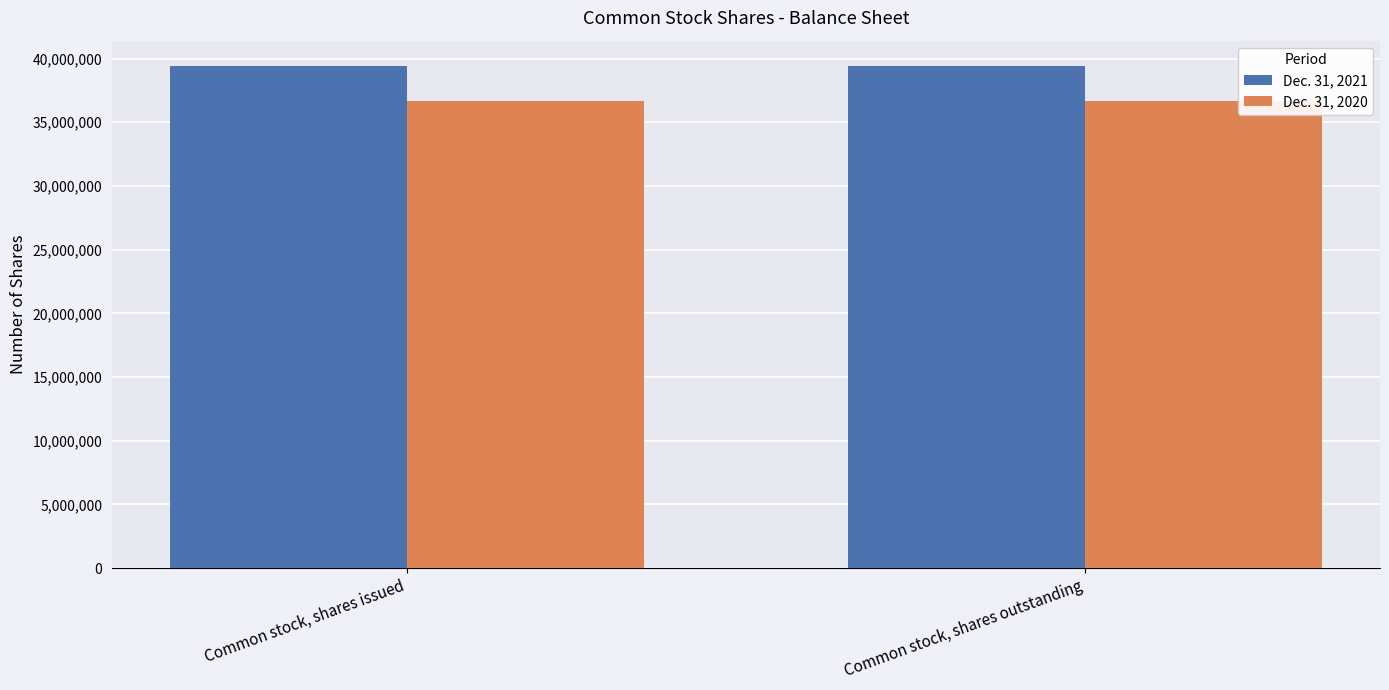

What is the smallest value displayed?

36672415